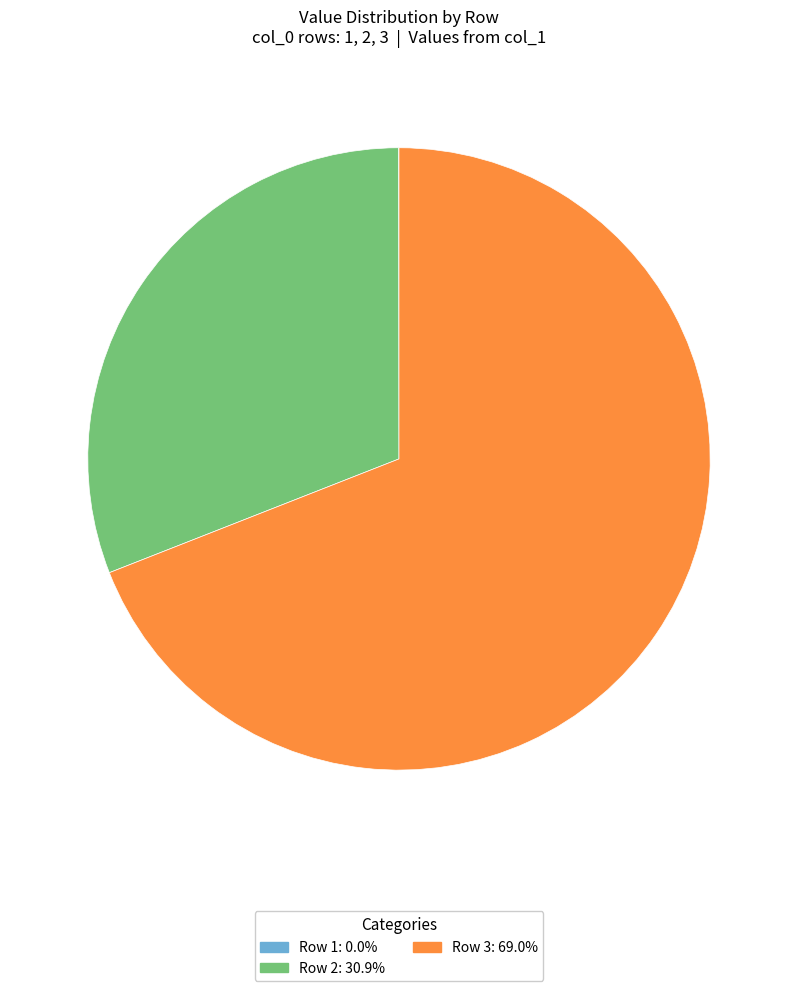

What is the largest slice in the pie chart?

Row 3